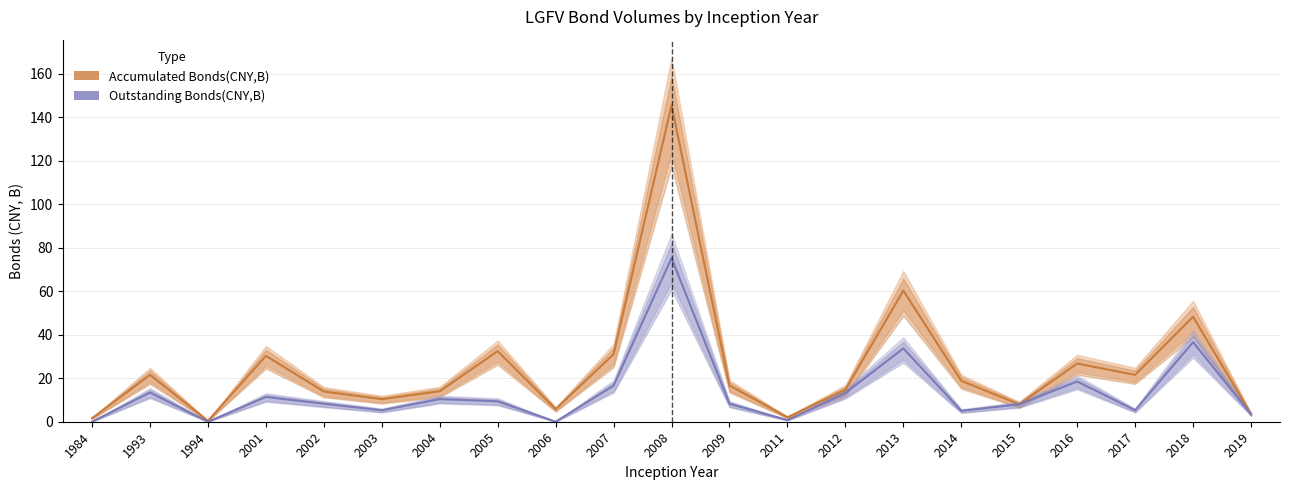

At which category does Outstanding Bonds(CNY,B) reach its first local peak?

1993